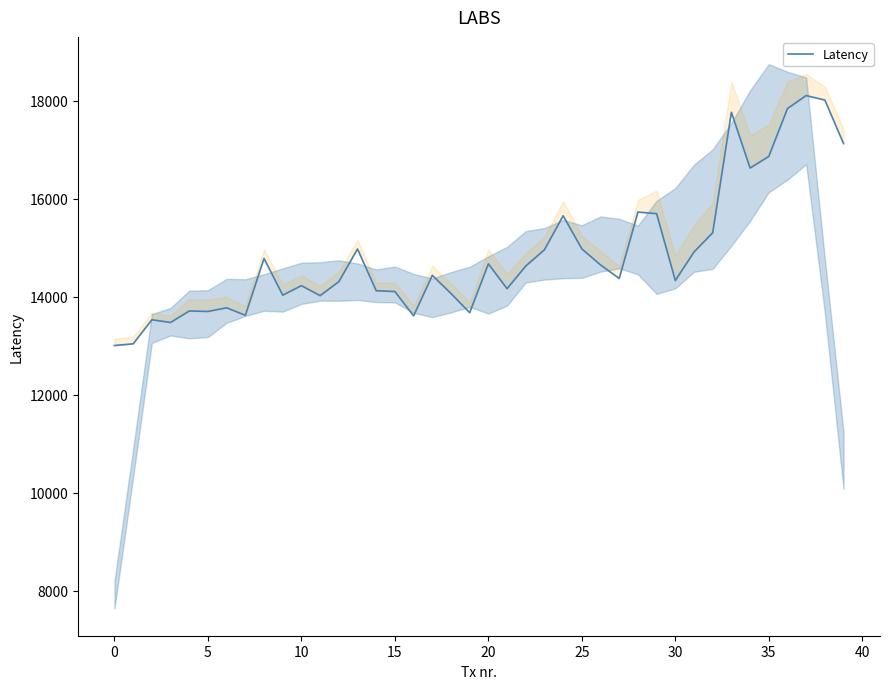

True or false: the data shows 3199 at 21.

False